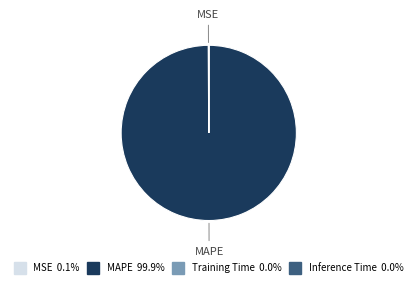

Which slice is the largest?

MAPE